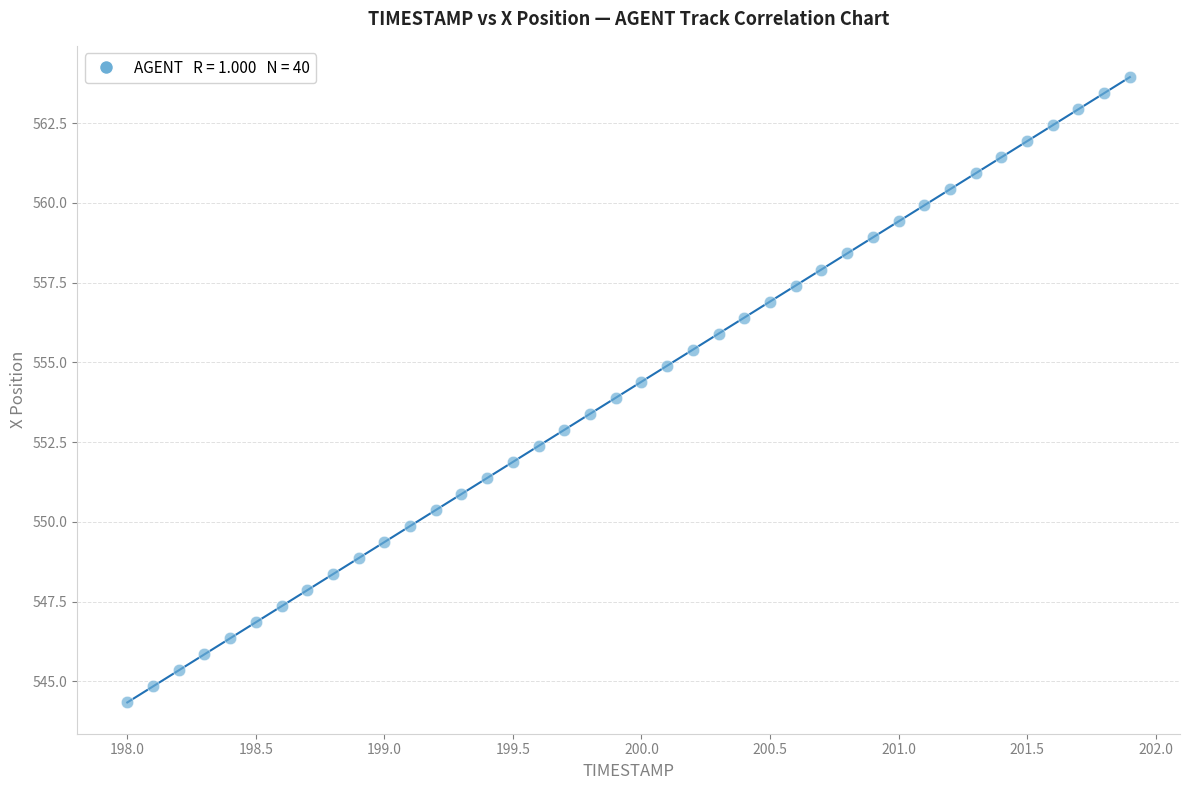

What is the range of Y values (max minus min)?

19.6